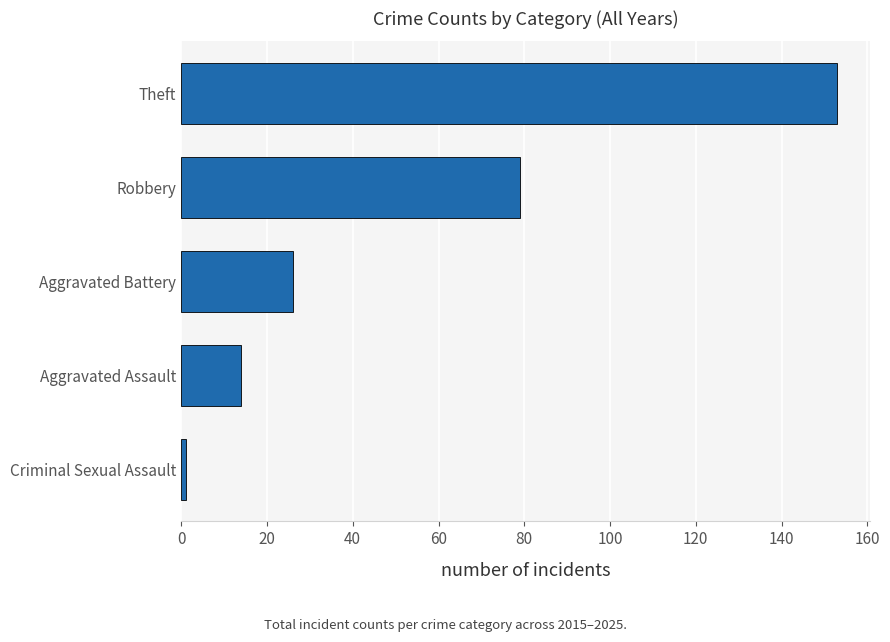

Read the value at Aggravated Battery.

26